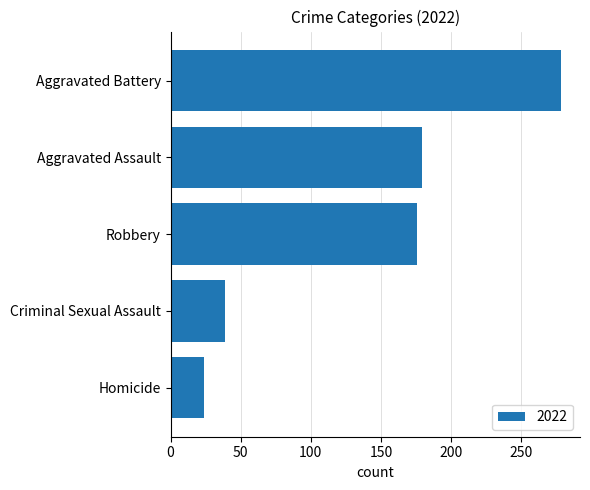

What value does the data have at Aggravated Assault, to the nearest 5?

180